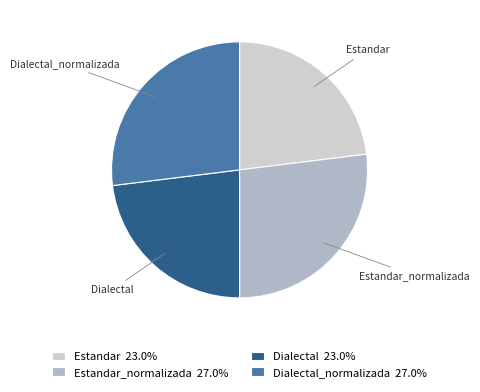

Count the number of slices in the pie.

4